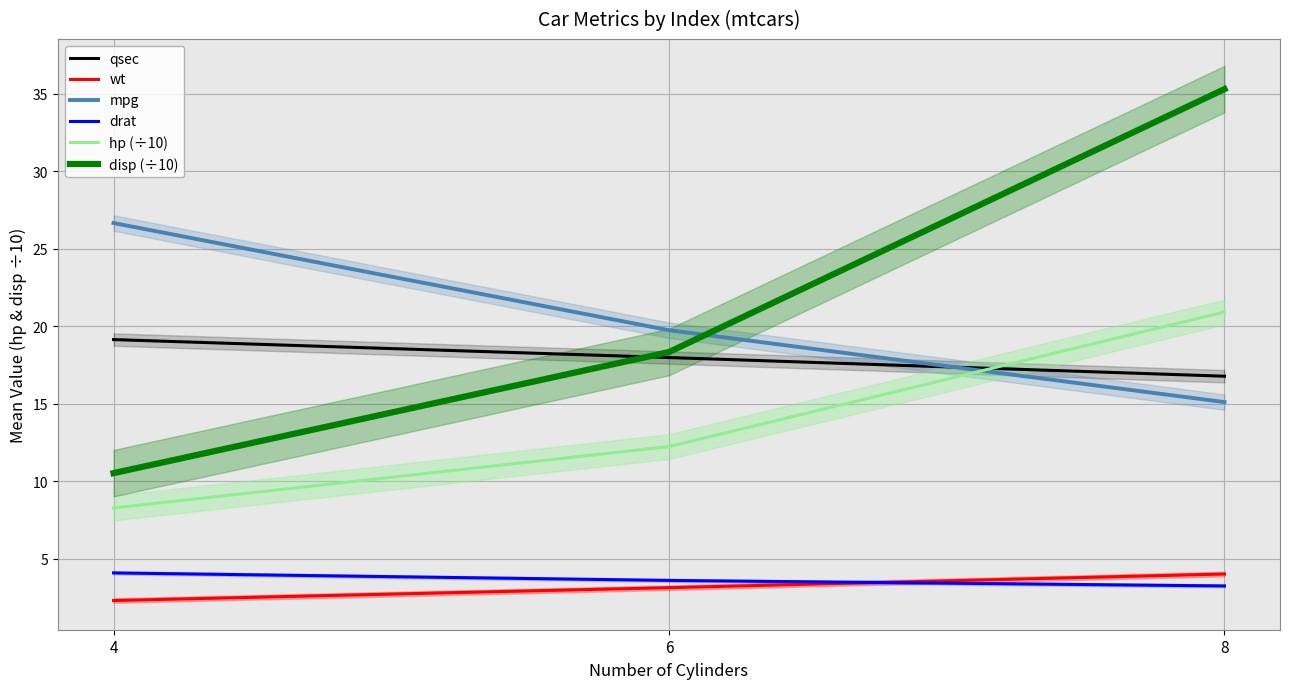

What are all the series names shown in the legend?

qsec, wt, mpg, drat, hp (÷10), disp (÷10)